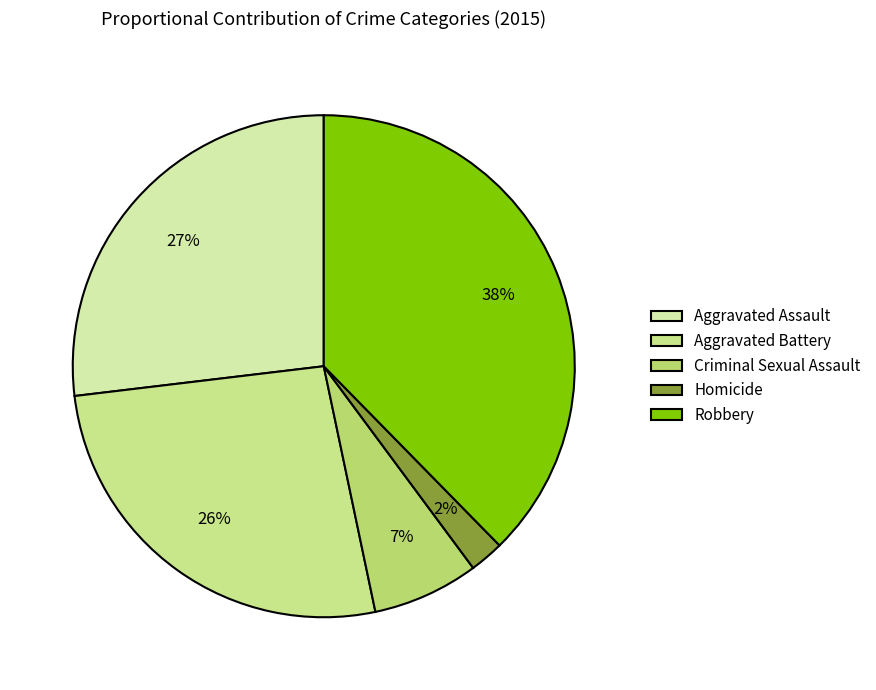

Does Homicide represent more than half of the total?

No